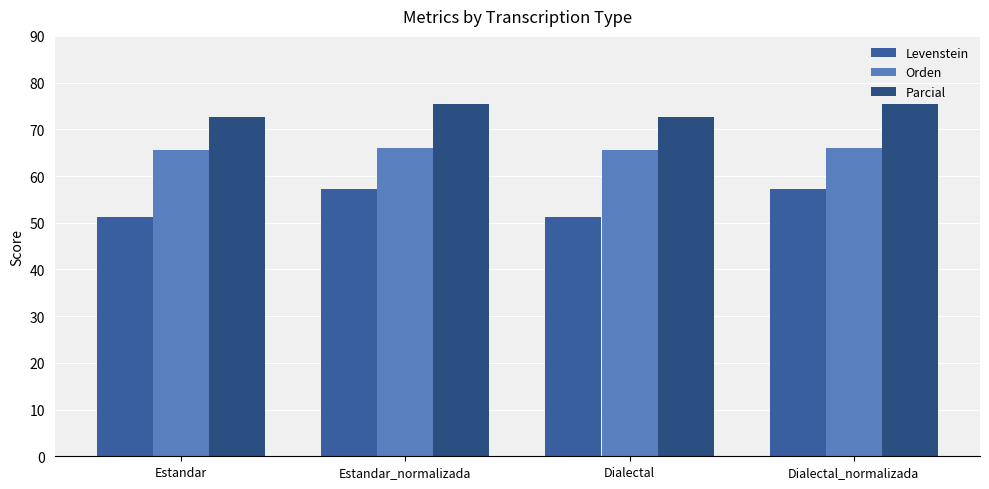

At which label does Parcial reach its minimum?

Estandar